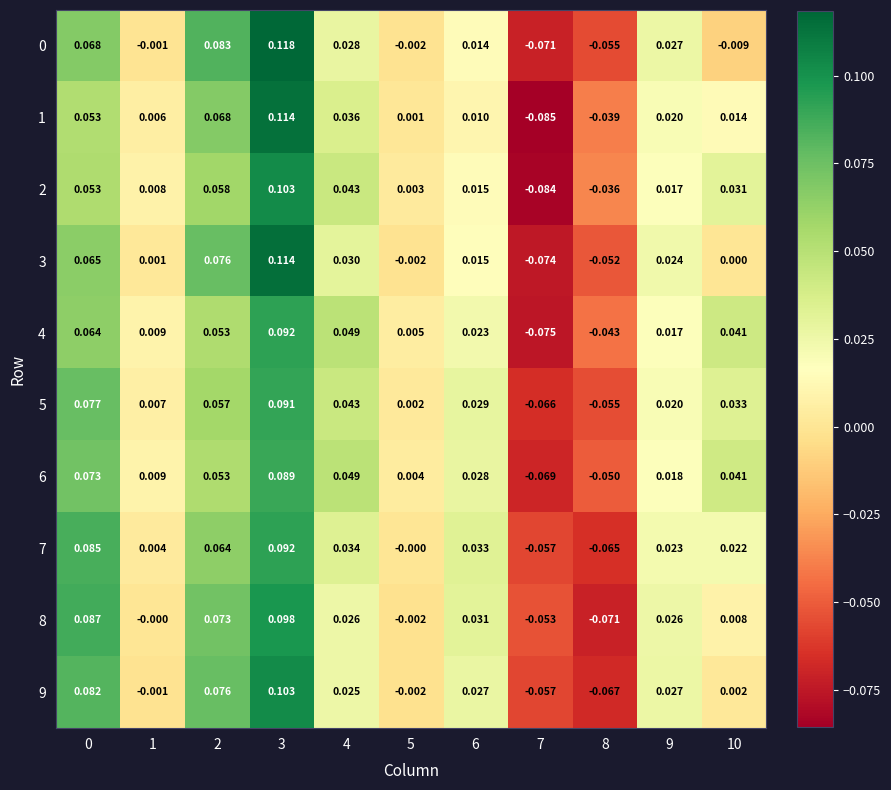

Is the value of 8 at 4 greater than the value of 1 at 2?

No